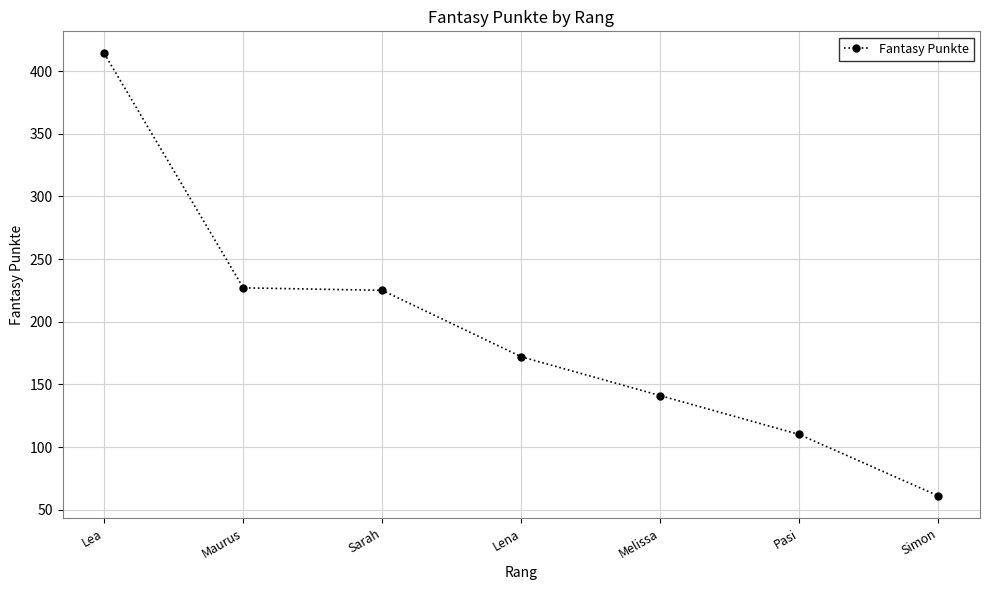

Is it true that the value at Lea is 276?

False